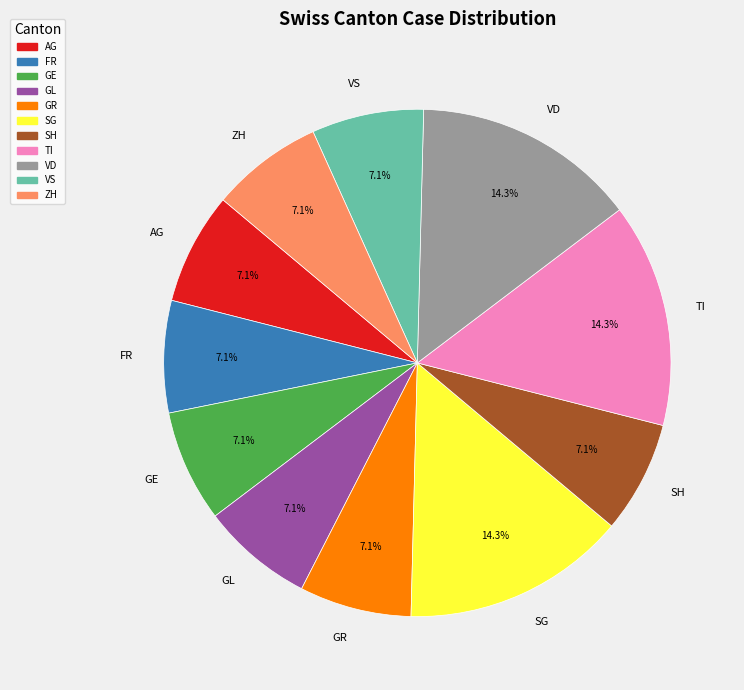

Do AG and ZH together represent more than half of the pie?

No